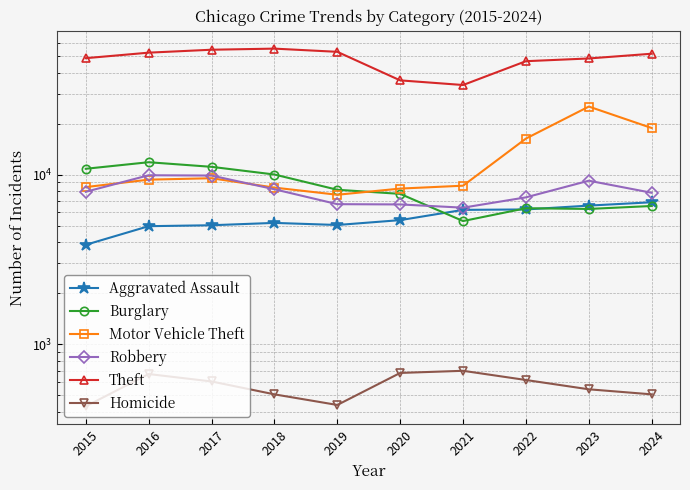

Which series has the widest spread of values?

Theft